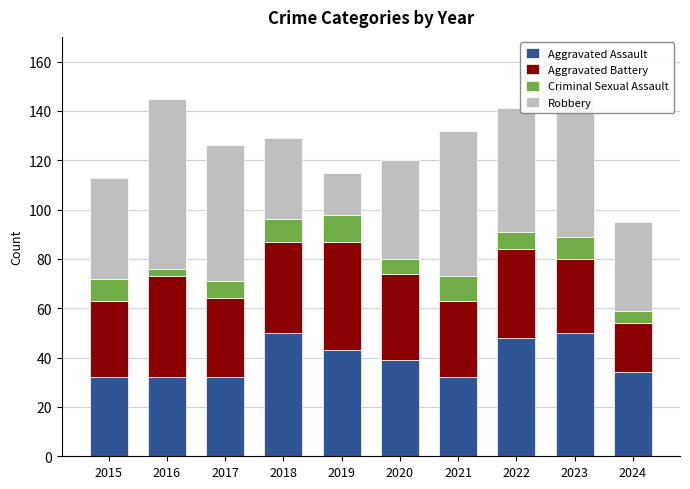

What is the value of the Aggravated Assault bar at the 10th from the left?

34